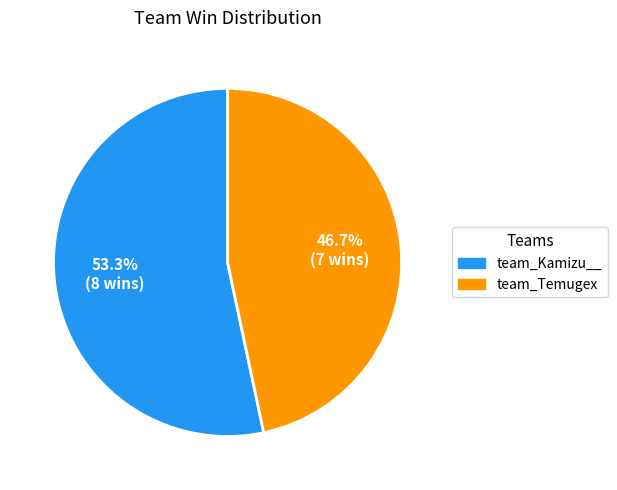

Rank the categories by value from highest to lowest.

team_Kamizu__, team_Temugex